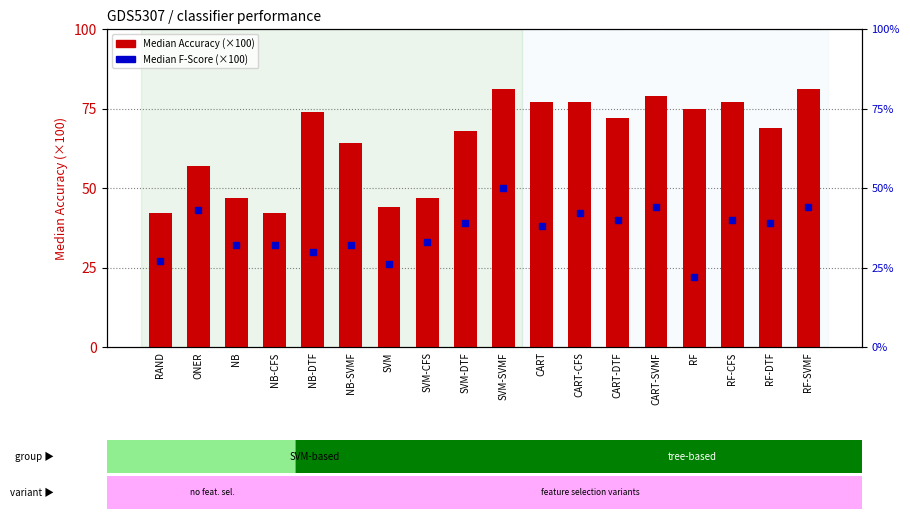

What are all the series names shown in the legend?

Median Accuracy (×100), Median F-Score (×100)